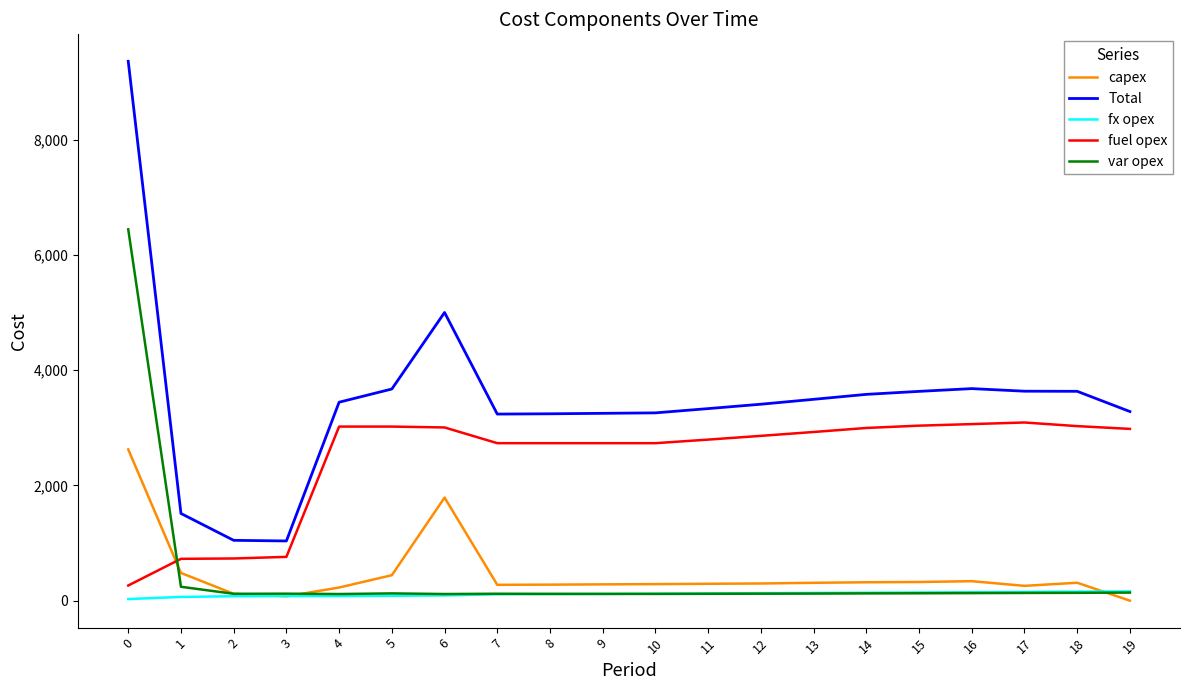

Is the value of Total at 0 greater than the value of fuel opex at 16?

Yes